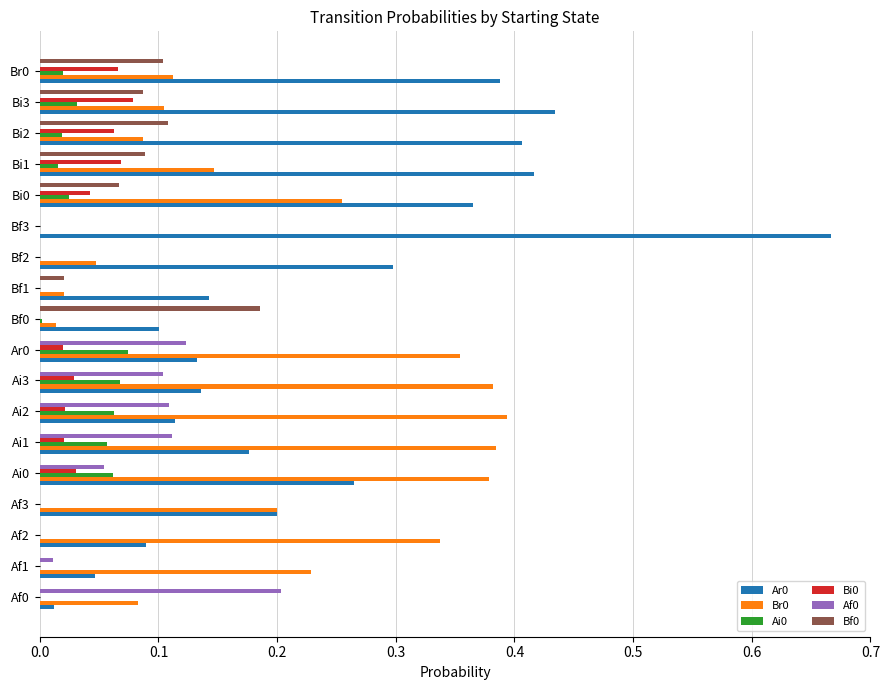

True or false: Af0 has a value of 0.1 at Ai3.

True